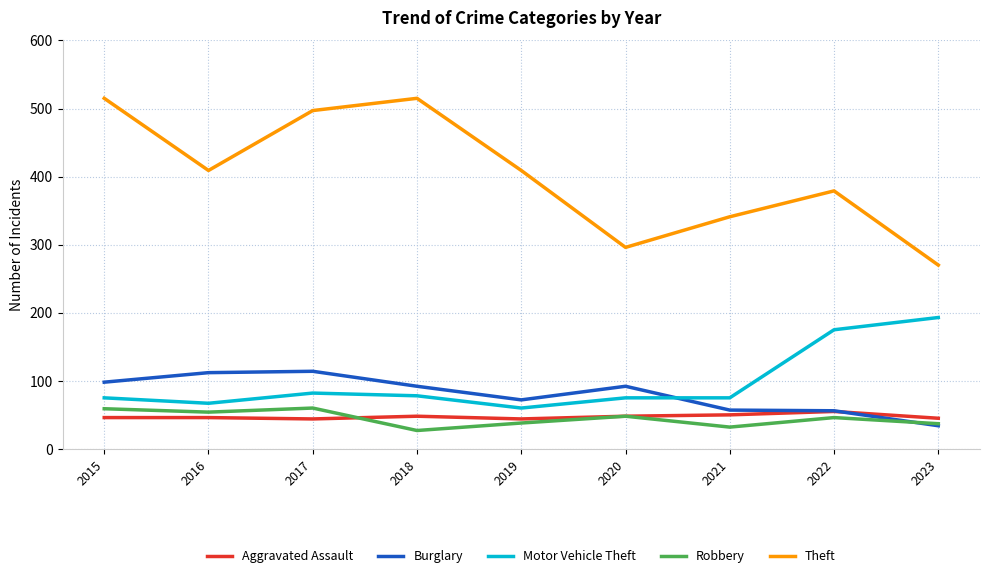

What value does the Aggravated Assault series have at 2016, to the nearest 10?

50